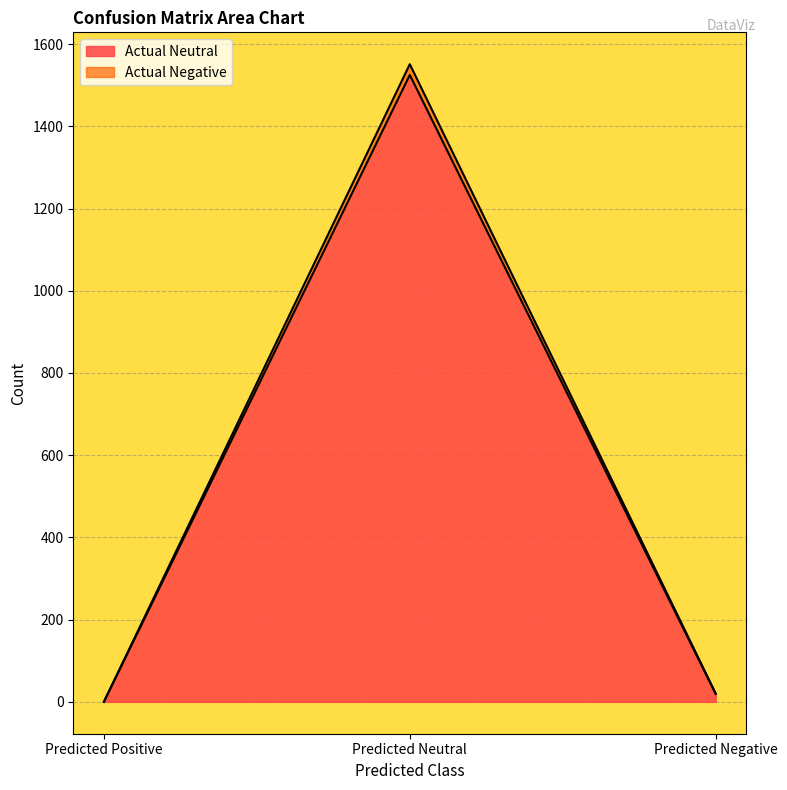

Reading right to left, transcribe all the data shown in this chart.

Actual Neutral: 19	1525	0
Actual Negative: 20	1551	0